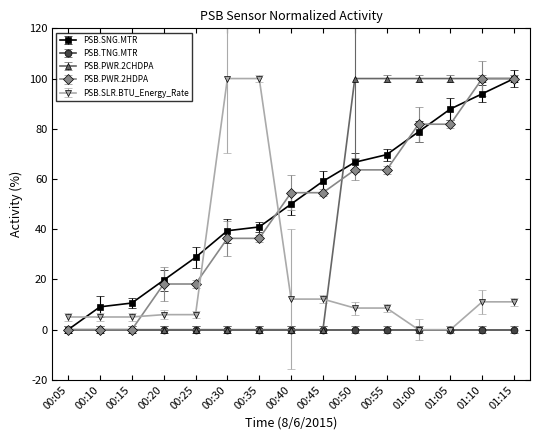

How many series are shown in this chart?

5